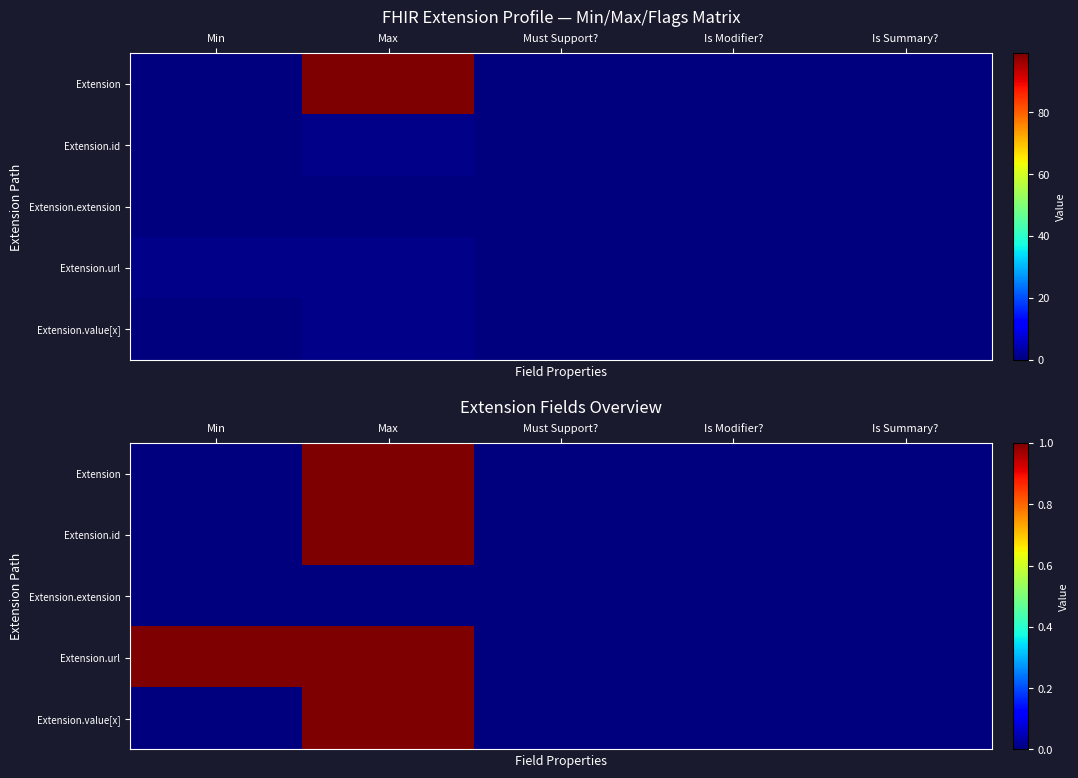

At which category is the sum across all series the highest?

Max